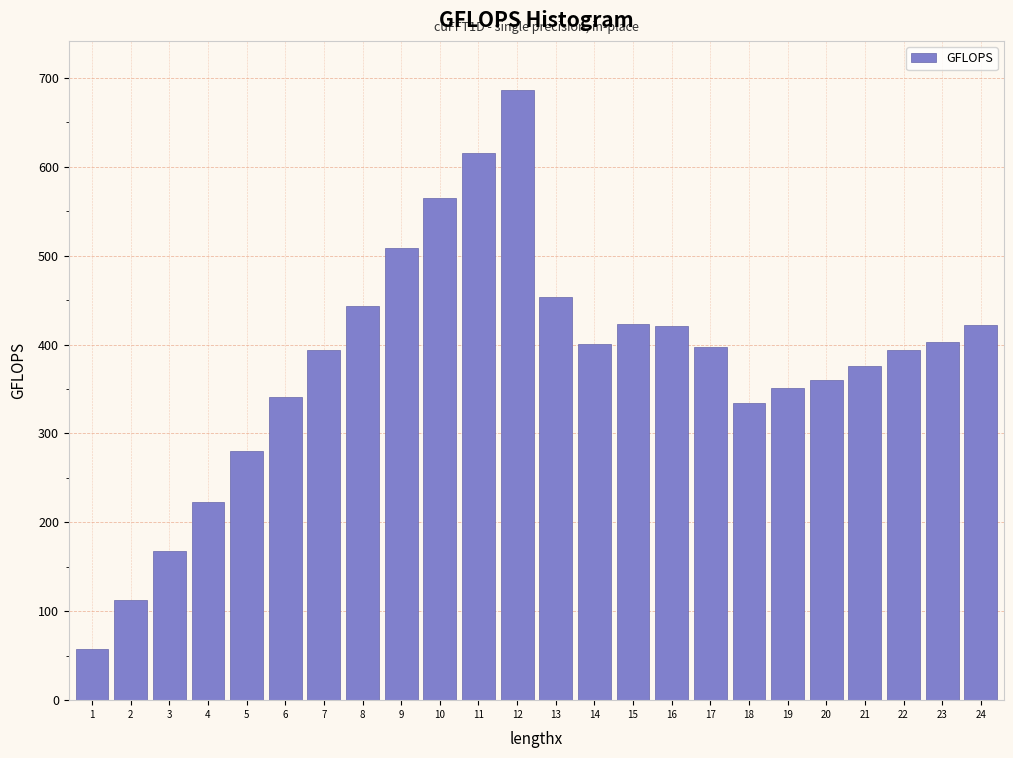

What is the value of the 12th bar from the left?

686.7